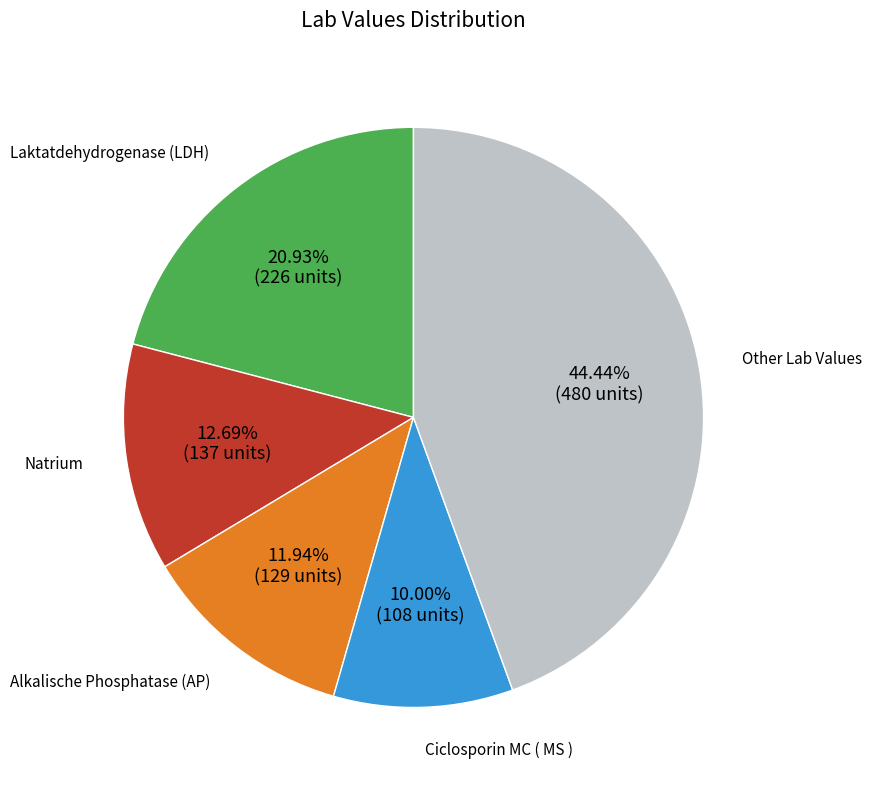

Is there any slice that represents more than half of the pie?

No